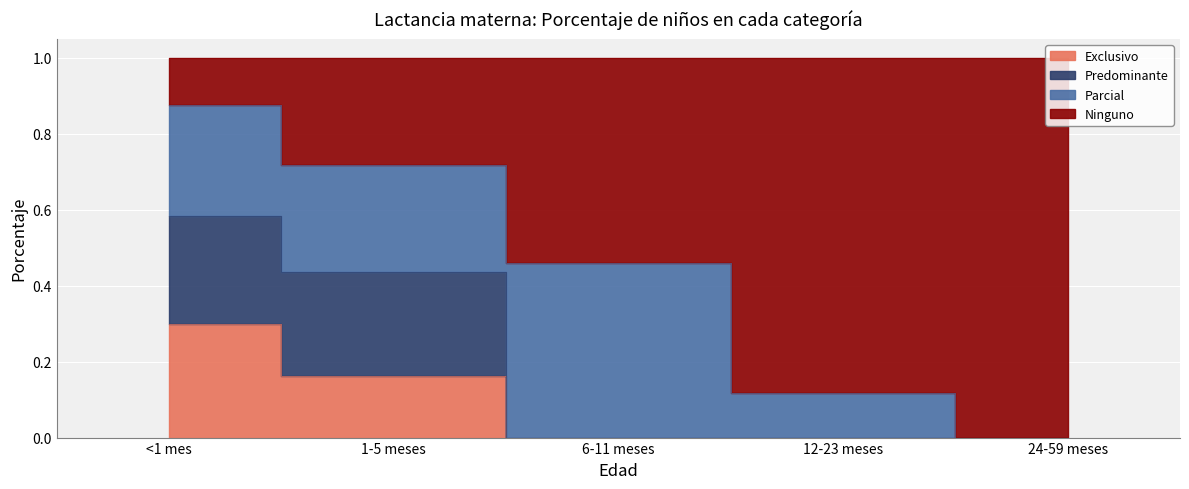

Does the chart display data point markers on the line(s)?

No